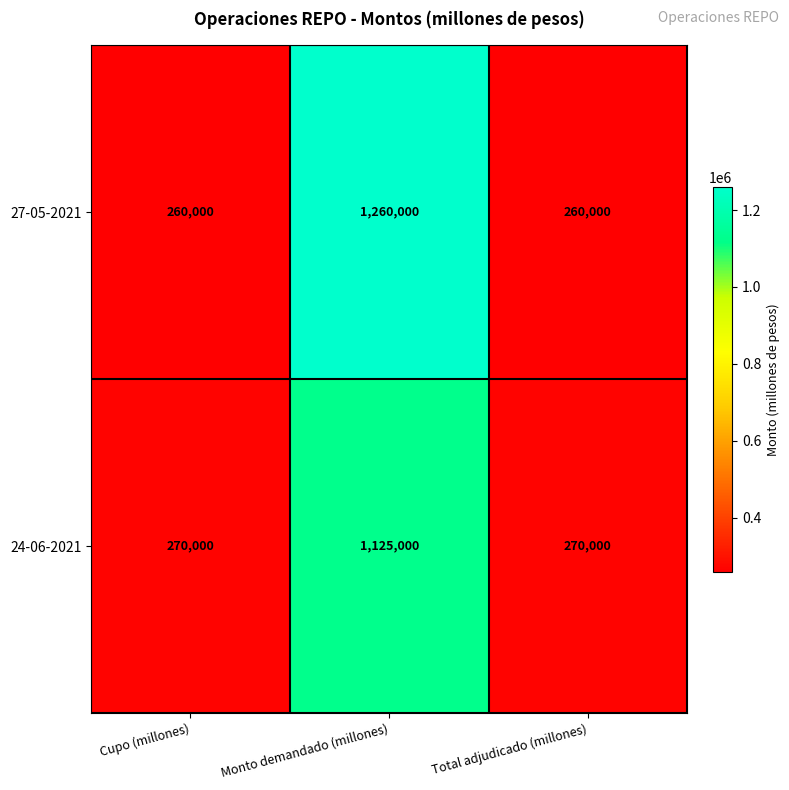

The 27-05-2021 series shows 123363 at Total adjudicado (millones). True or false?

False